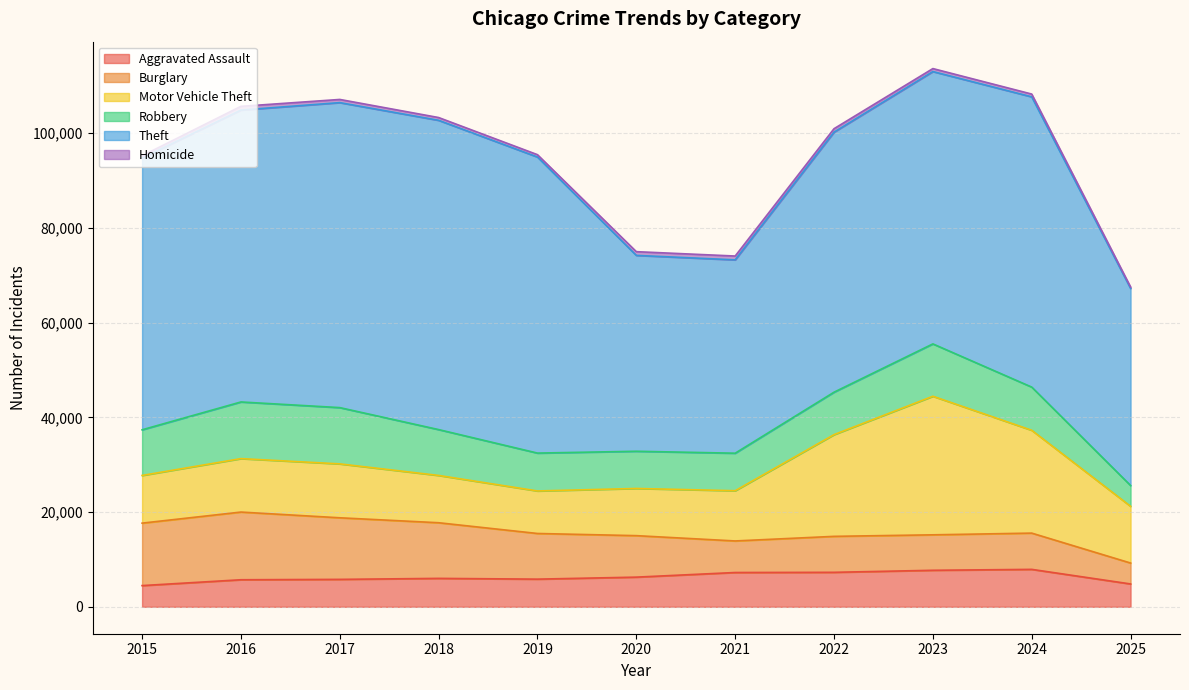

At which label is Theft closest to 53055?

2022